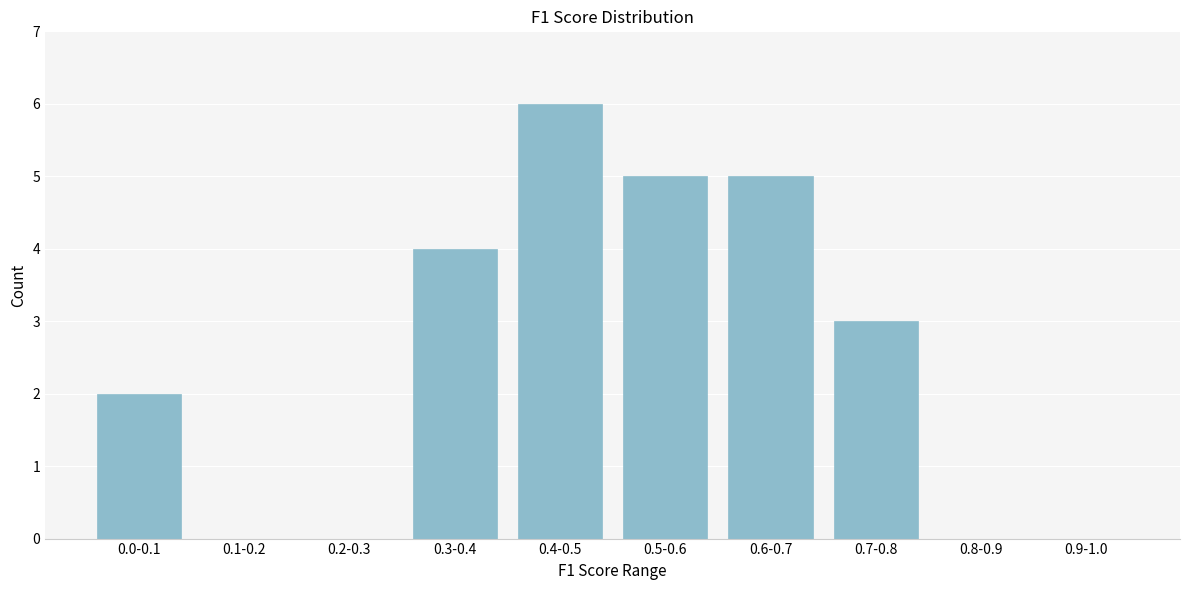

Reading left to right, list all the values displayed in this chart.

0.0-0.1=2	0.1-0.2=0	0.2-0.3=0	0.3-0.4=4	0.4-0.5=6	0.5-0.6=5	0.6-0.7=5	0.7-0.8=3	0.8-0.9=0	0.9-1.0=0